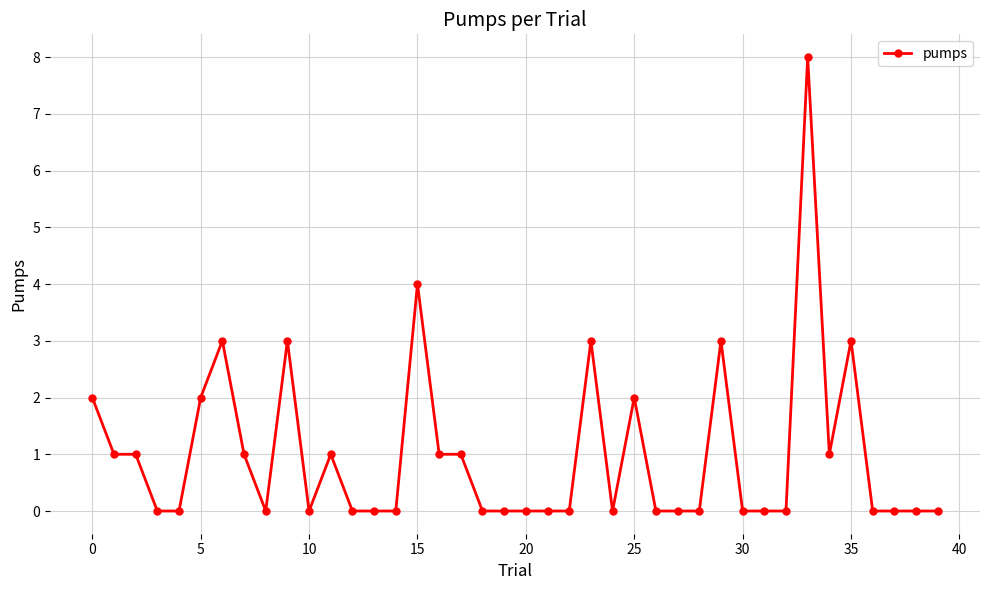

What is the greatest value displayed?

8